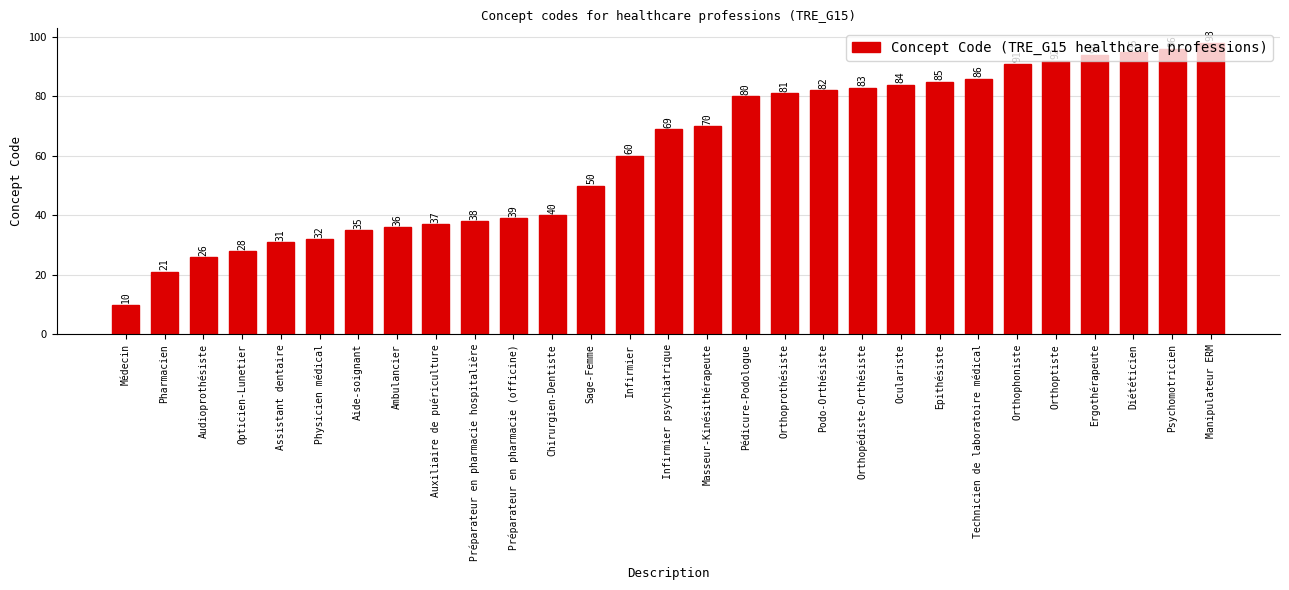

What is the change in value from Auxiliaire de puériculture to Infirmier psychiatrique?

+32